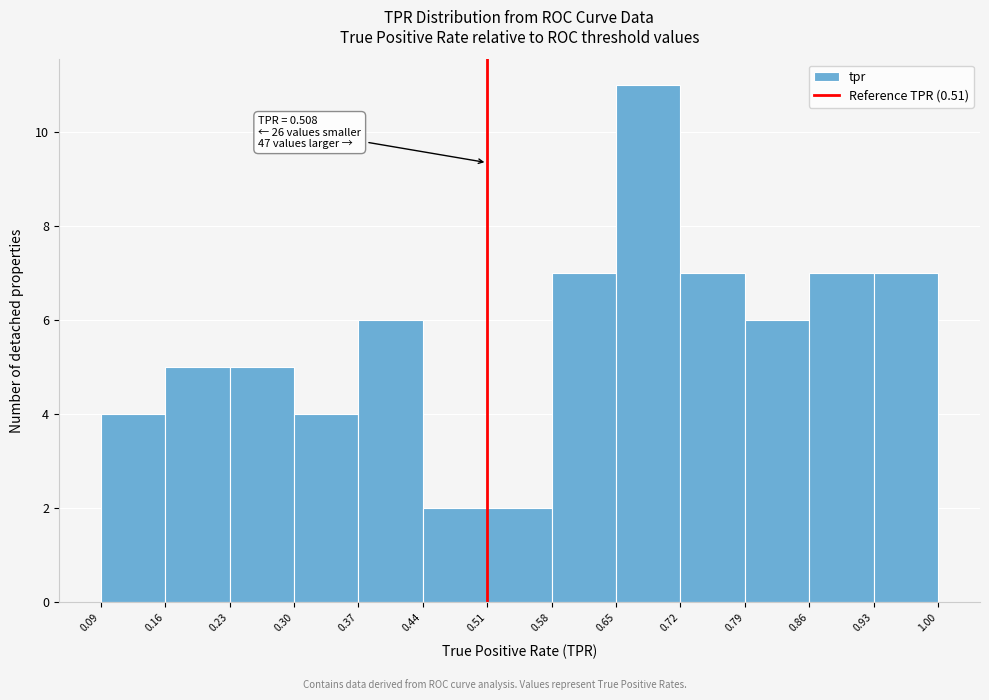

Over which range of the x-axis is the bar tallest?

0.65 to 0.72